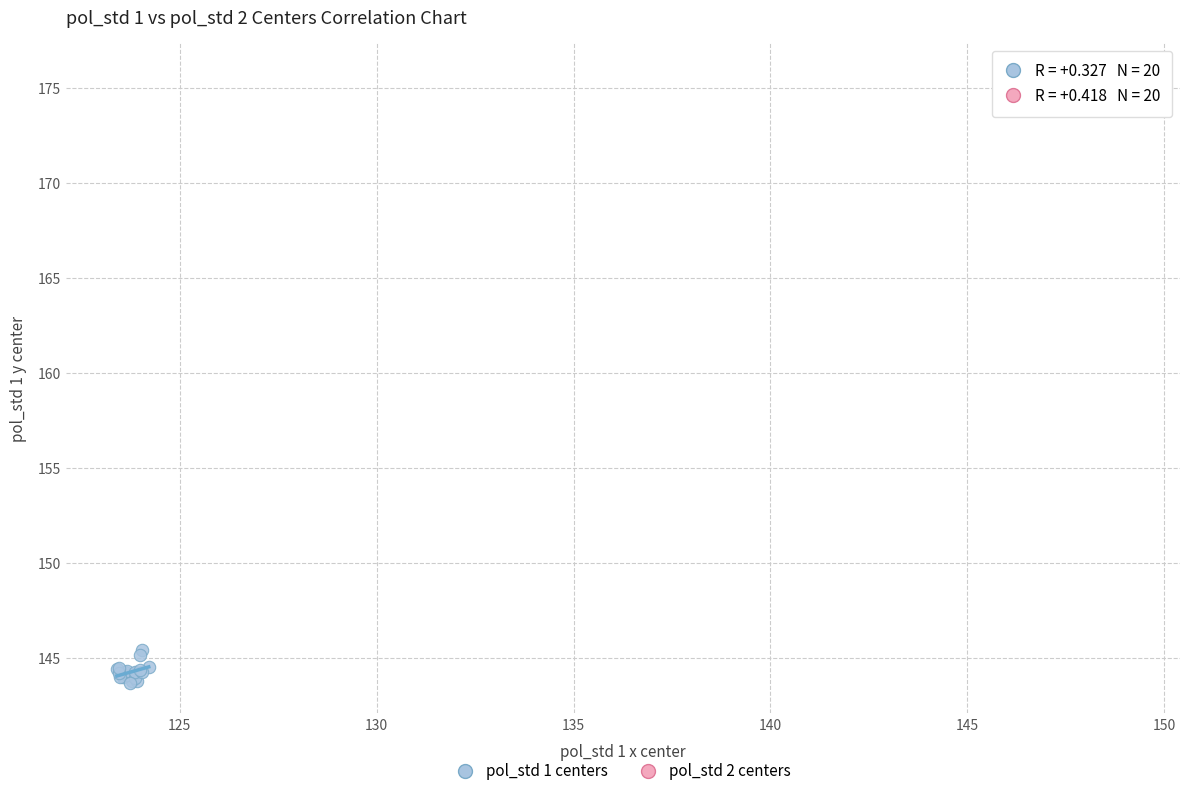

Which series reaches the minimum Y coordinate?

pol_std 1 centers